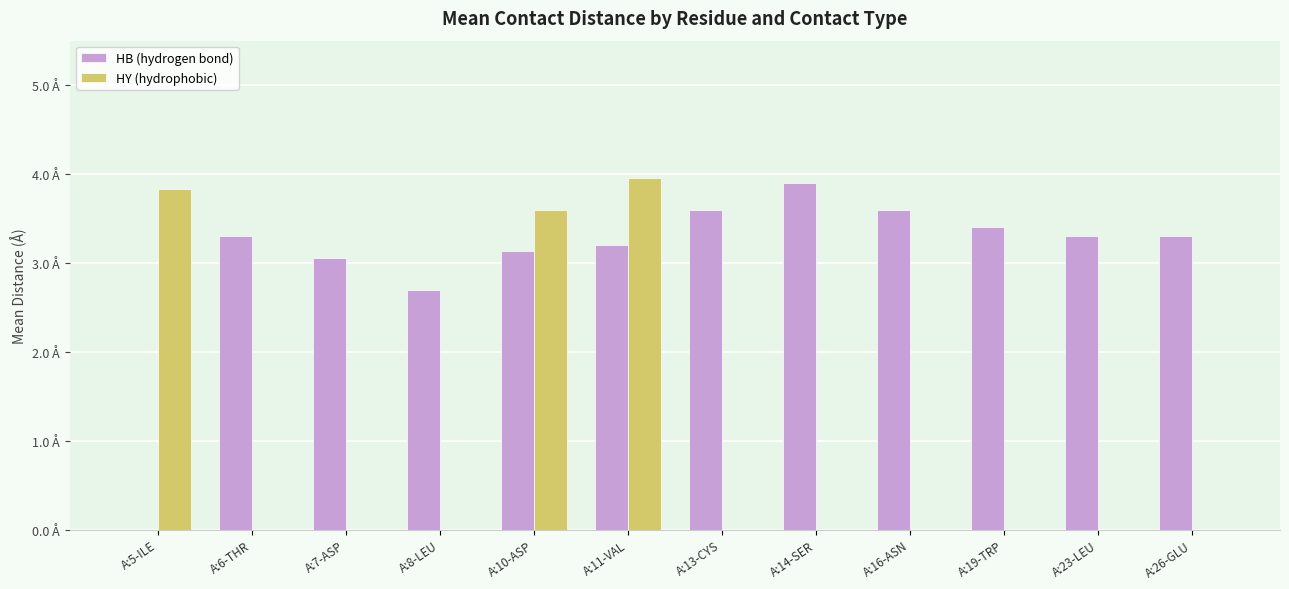

Reading right to left, what are all the values shown in this chart?

HB (hydrogen bond): A:26-GLU=3.3	A:23-LEU=3.3	A:19-TRP=3.4	A:16-ASN=3.6	A:14-SER=3.9	A:13-CYS=3.6	A:11-VAL=3.2	A:10-ASP=3.1	A:8-LEU=2.7	A:7-ASP=3.0	A:6-THR=3.3	A:5-ILE=0.0
HY (hydrophobic): A:26-GLU=0.0	A:23-LEU=0.0	A:19-TRP=0.0	A:16-ASN=0.0	A:14-SER=0.0	A:13-CYS=0.0	A:11-VAL=4.0	A:10-ASP=3.6	A:8-LEU=0.0	A:7-ASP=0.0	A:6-THR=0.0	A:5-ILE=3.8